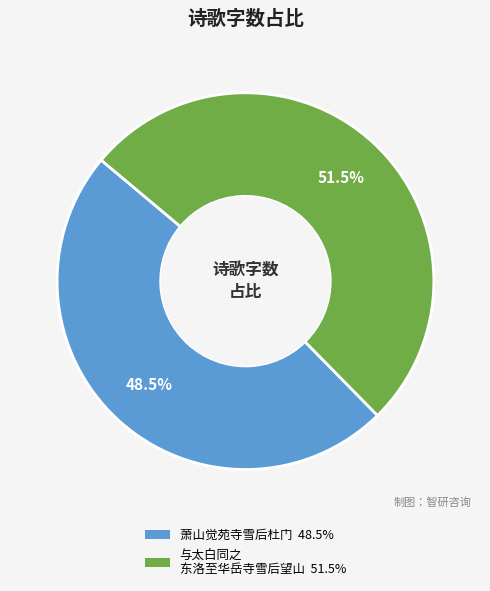

Is there any slice that represents more than half of the pie?

Yes